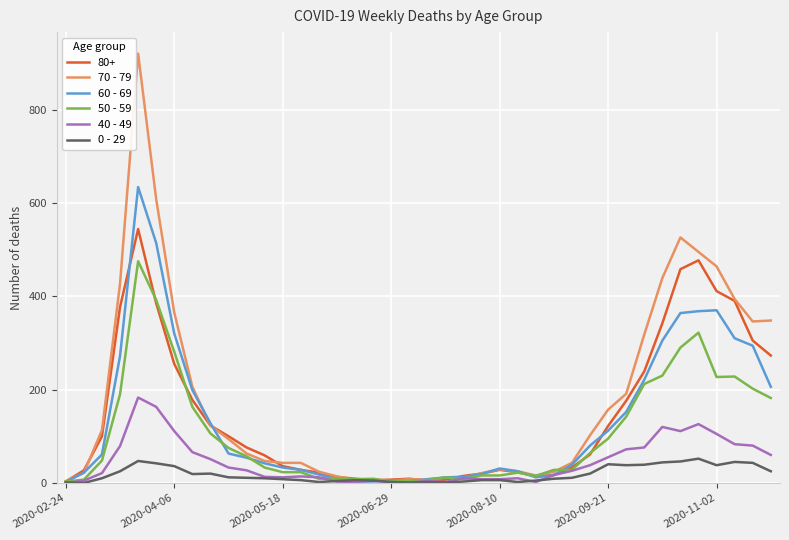

Which series has the largest range (max minus min)?

70 - 79